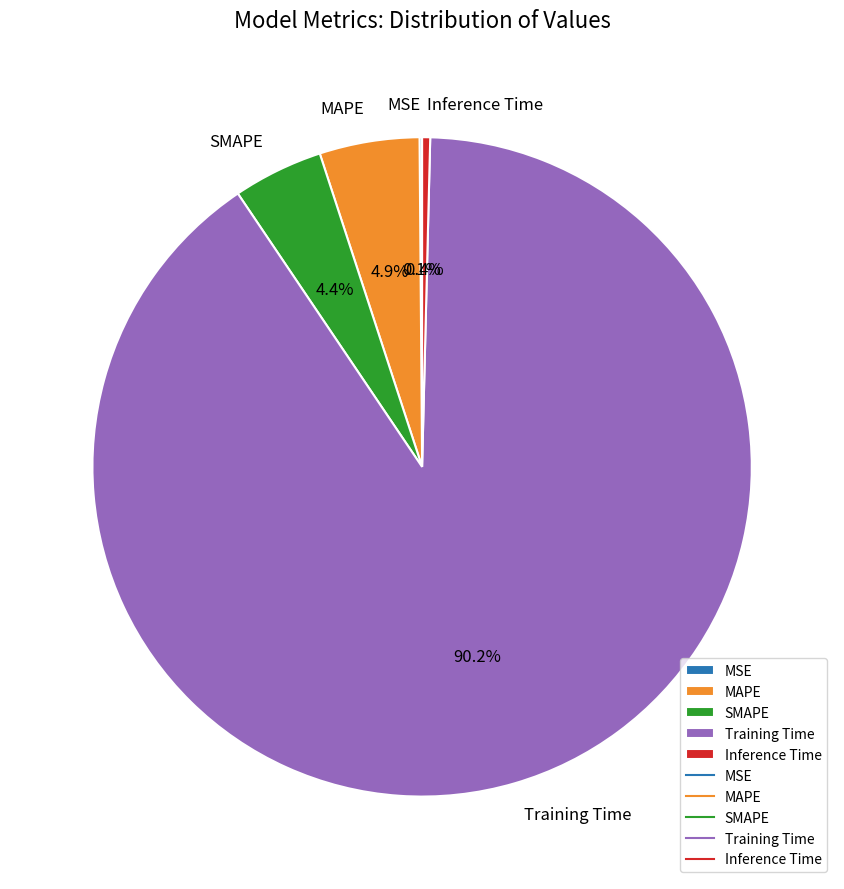

Which slice is the largest?

Training Time